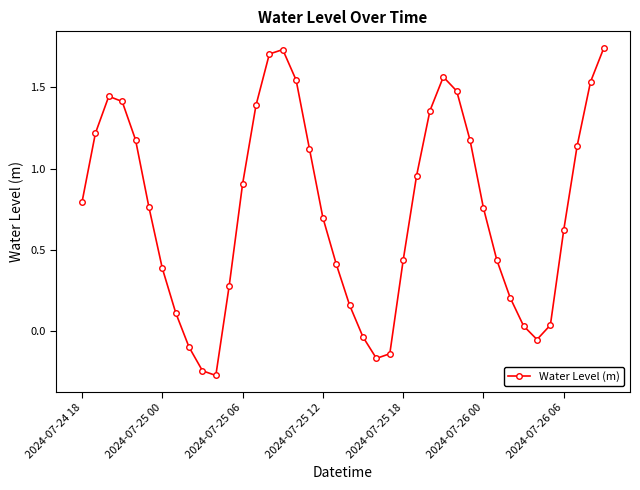

What is the average value?

0.7